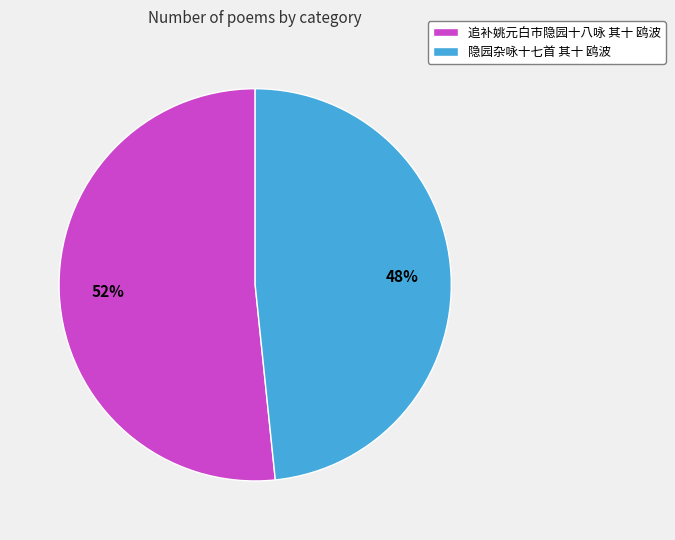

Which has a higher value, 隐园杂咏十七首 其十 鸥波 or 追补姚元白市隐园十八咏 其十 鸥波?

追补姚元白市隐园十八咏 其十 鸥波